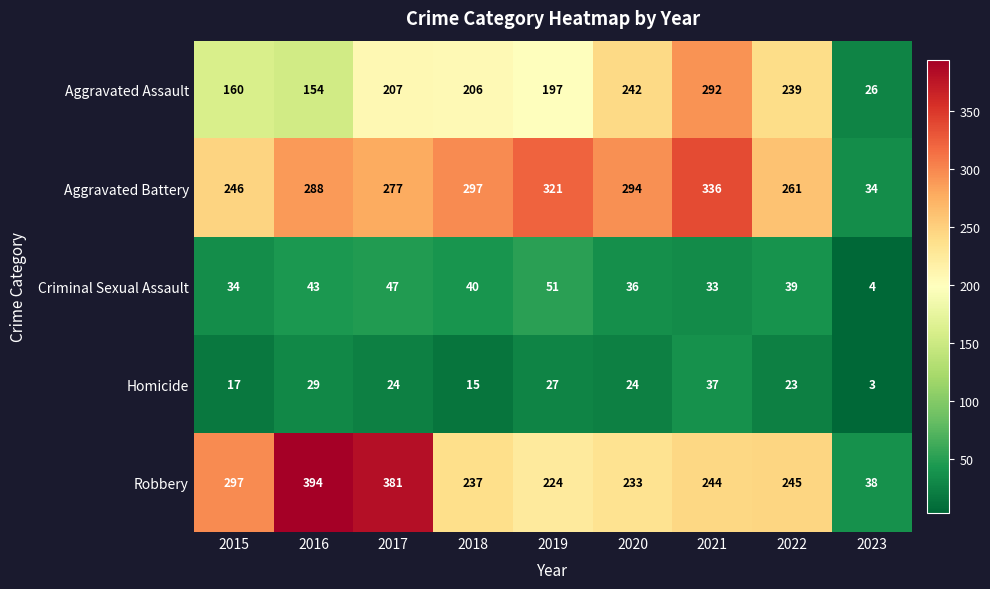

At 2023, list the series in order from smallest to largest.

Homicide, Criminal Sexual Assault, Aggravated Assault, Aggravated Battery, Robbery